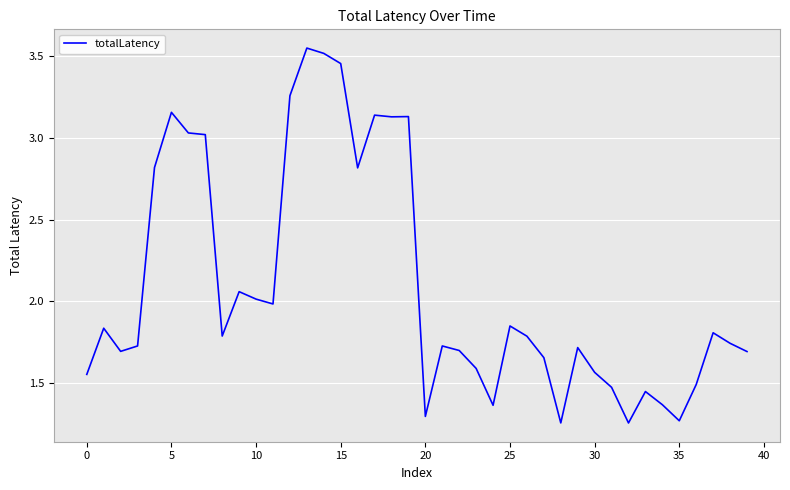

What is the difference between the maximum and minimum values?

2.3